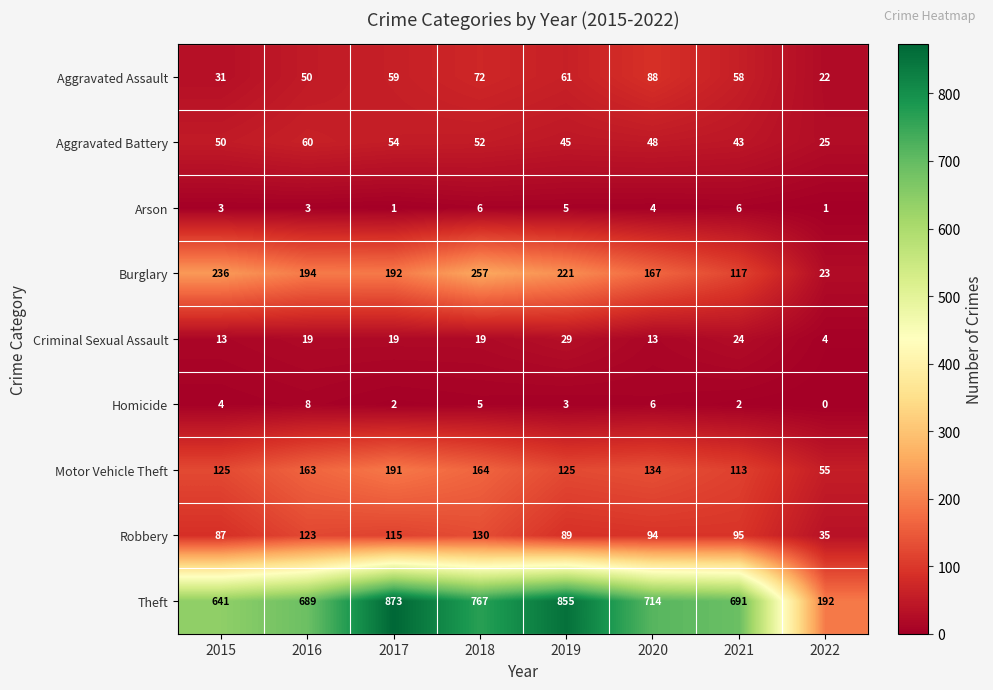

Which series has the largest range (max minus min)?

Theft